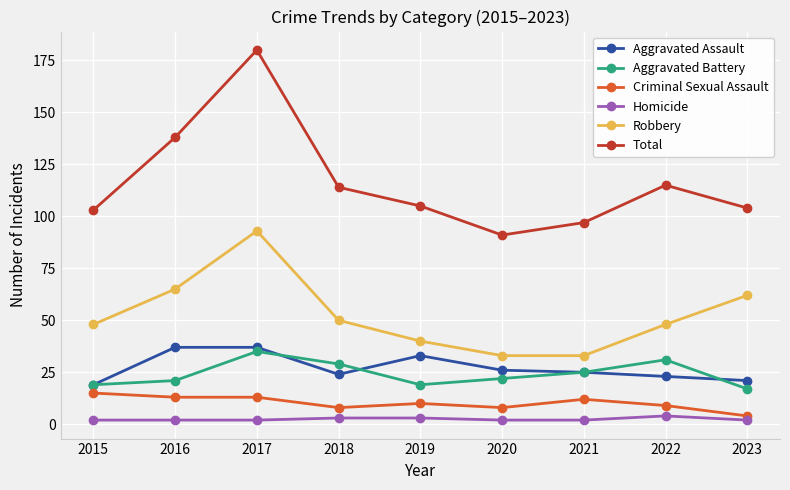

At 2017, list the series in order from smallest to largest.

Homicide, Criminal Sexual Assault, Aggravated Battery, Aggravated Assault, Robbery, Total